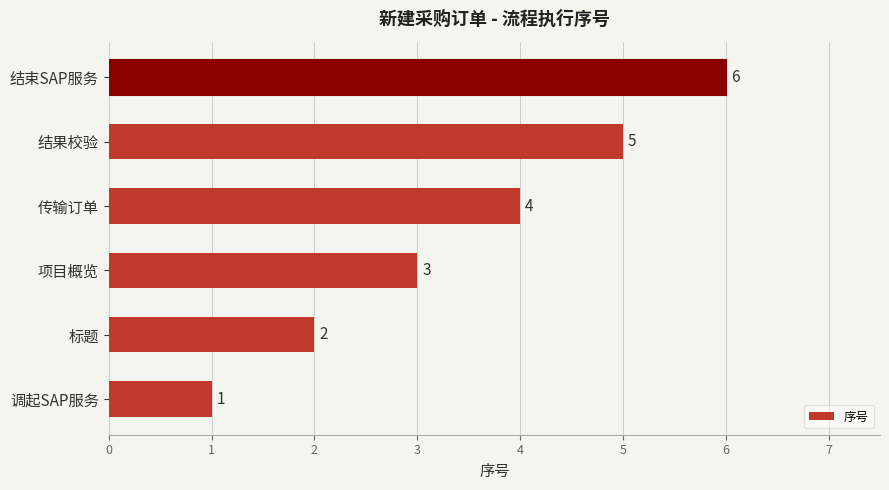

What is the average value?

4